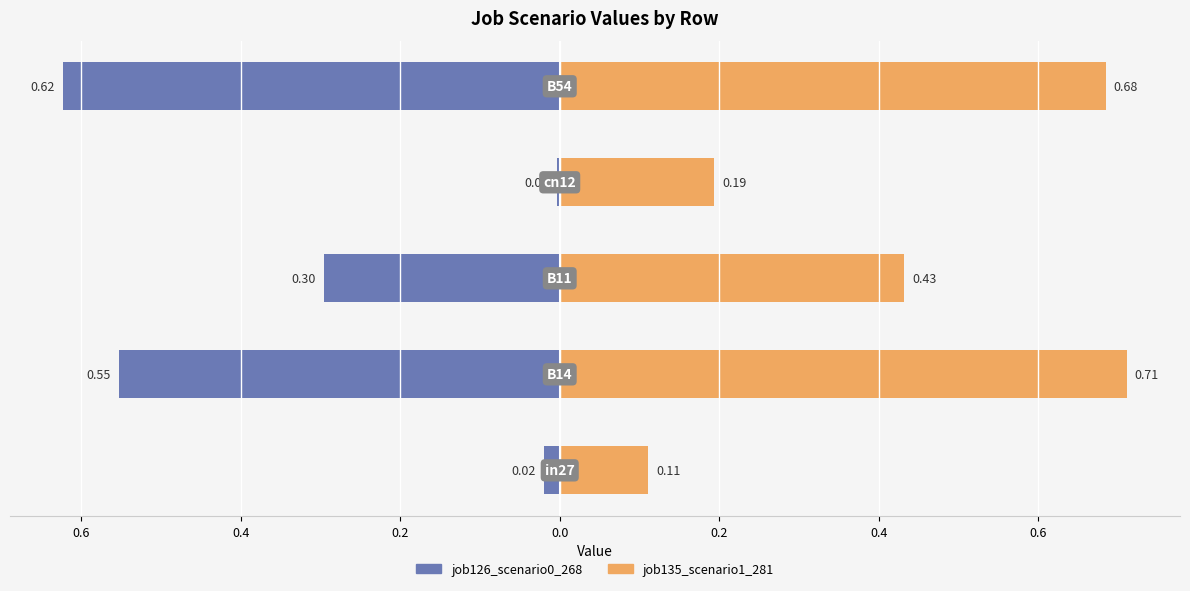

Is the value of job126_scenario0_268 at 0.8 greater than the value of job135_scenario1_281 at 0.2?

No